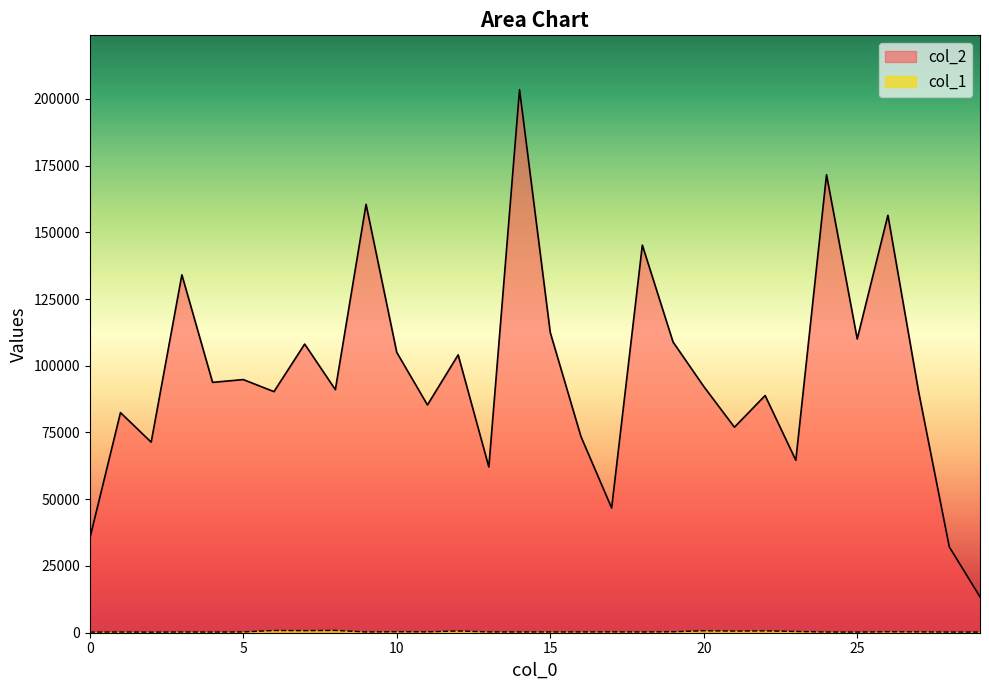

At how many categories does at least one series exceed 139620?

5